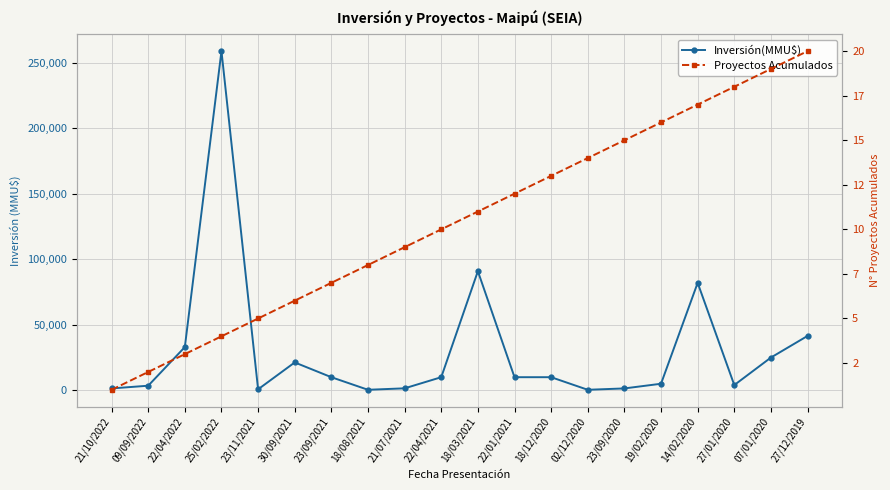

Rank the series at 27/01/2020 from highest to lowest value.

Inversión(MMU$), Proyectos Acumulados